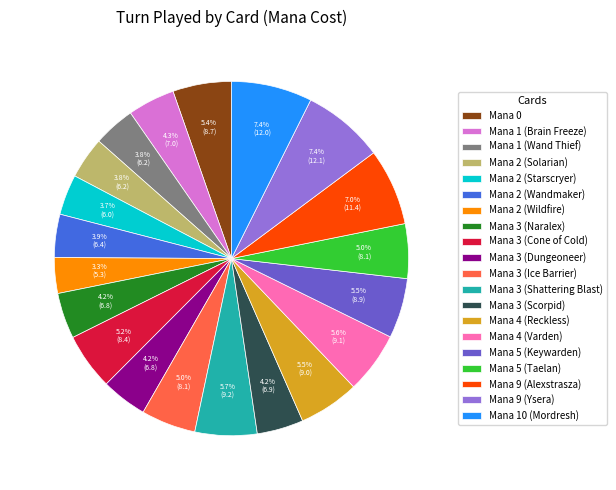

What percentage do Mana 10 (Mordresh) and Mana 1 (Brain Freeze) together represent?

11.7%